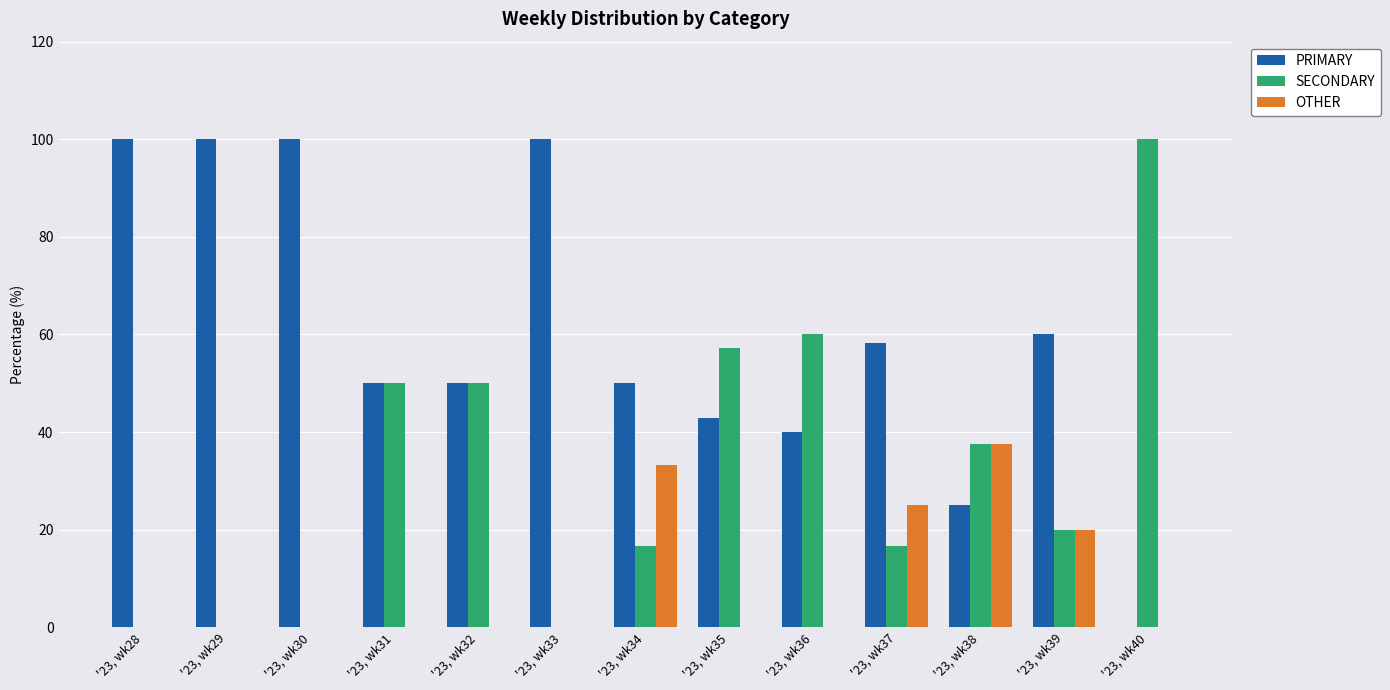

Reading left to right, what are all the values shown in this chart?

PRIMARY: '23, wk28=100.0	'23, wk29=100.0	'23, wk30=100.0	'23, wk31=50.0	'23, wk32=50.0	'23, wk33=100.0	'23, wk34=50.0	'23, wk35=42.9	'23, wk36=40.0	'23, wk37=58.3	'23, wk38=25.0	'23, wk39=60.0	'23, wk40=0.0
SECONDARY: '23, wk28=0.0	'23, wk29=0.0	'23, wk30=0.0	'23, wk31=50.0	'23, wk32=50.0	'23, wk33=0.0	'23, wk34=16.7	'23, wk35=57.1	'23, wk36=60.0	'23, wk37=16.7	'23, wk38=37.5	'23, wk39=20.0	'23, wk40=100.0
OTHER: '23, wk28=0.0	'23, wk29=0.0	'23, wk30=0.0	'23, wk31=0.0	'23, wk32=0.0	'23, wk33=0.0	'23, wk34=33.3	'23, wk35=0.0	'23, wk36=0.0	'23, wk37=25.0	'23, wk38=37.5	'23, wk39=20.0	'23, wk40=0.0